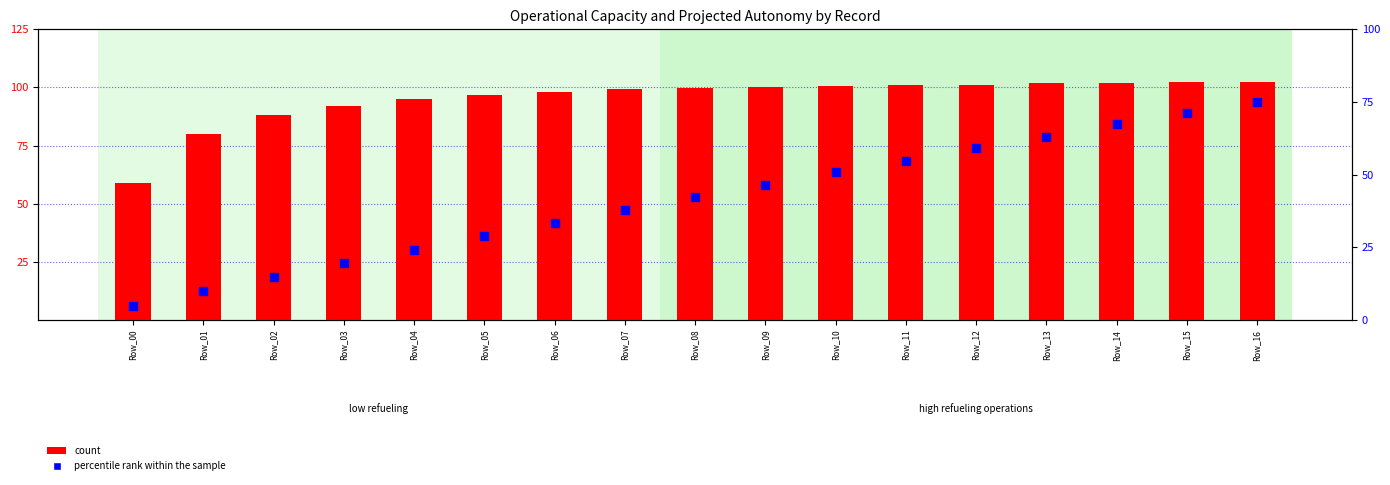

At how many categories does at least one series exceed 77?

16